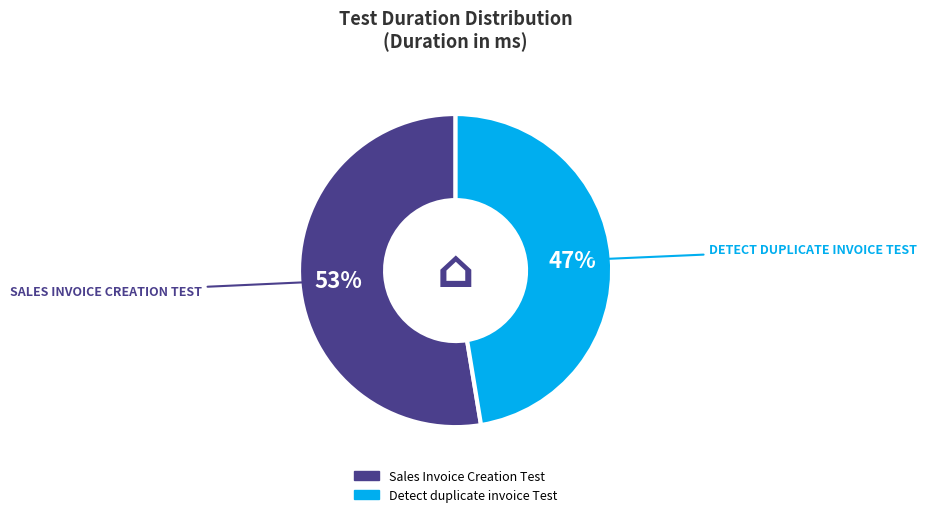

To the nearest percent, what percentage of the pie is Detect duplicate invoice Test?

47%